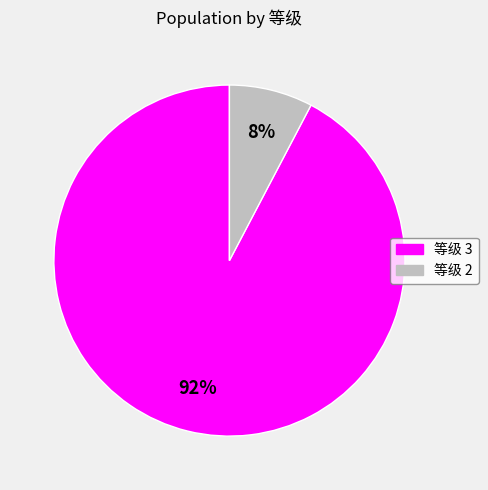

Rank the categories by value from highest to lowest.

等级 3, 等级 2